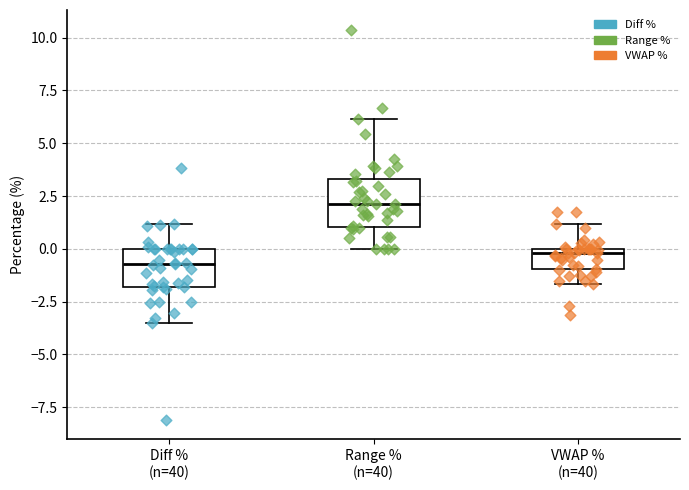

Which box has the lowest median line?

Diff % (n=40)